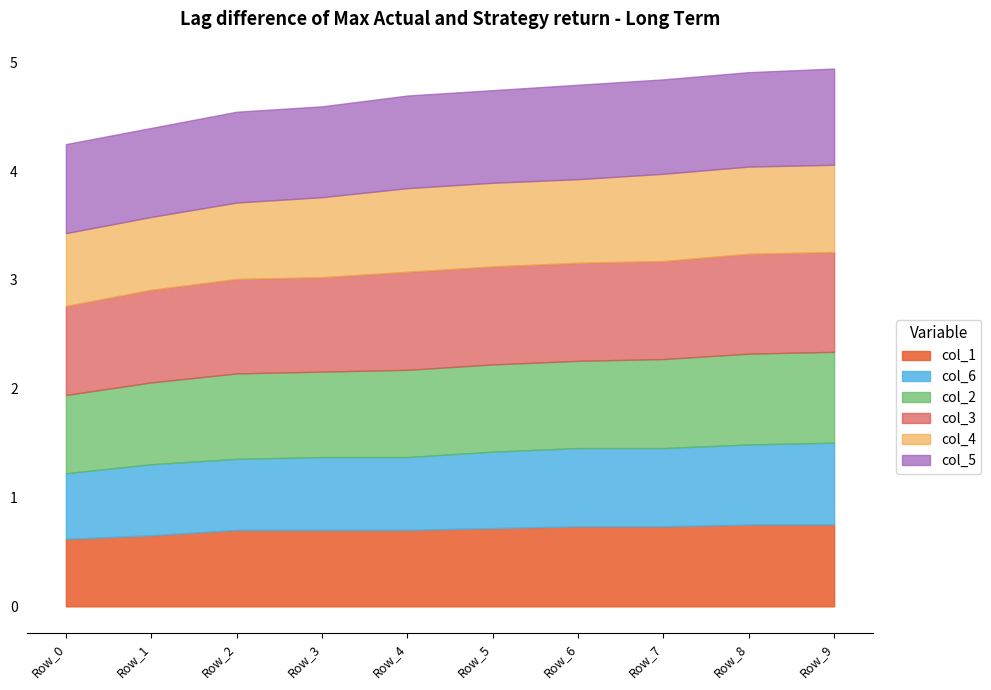

What is the average value of the col_3 series?

0.9